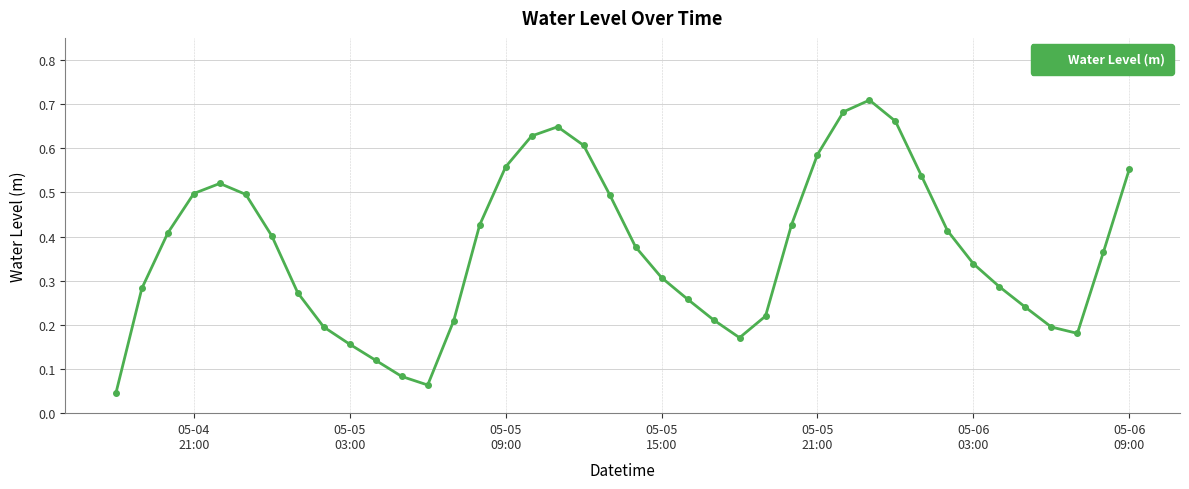

What is the sum of all values?

14.8